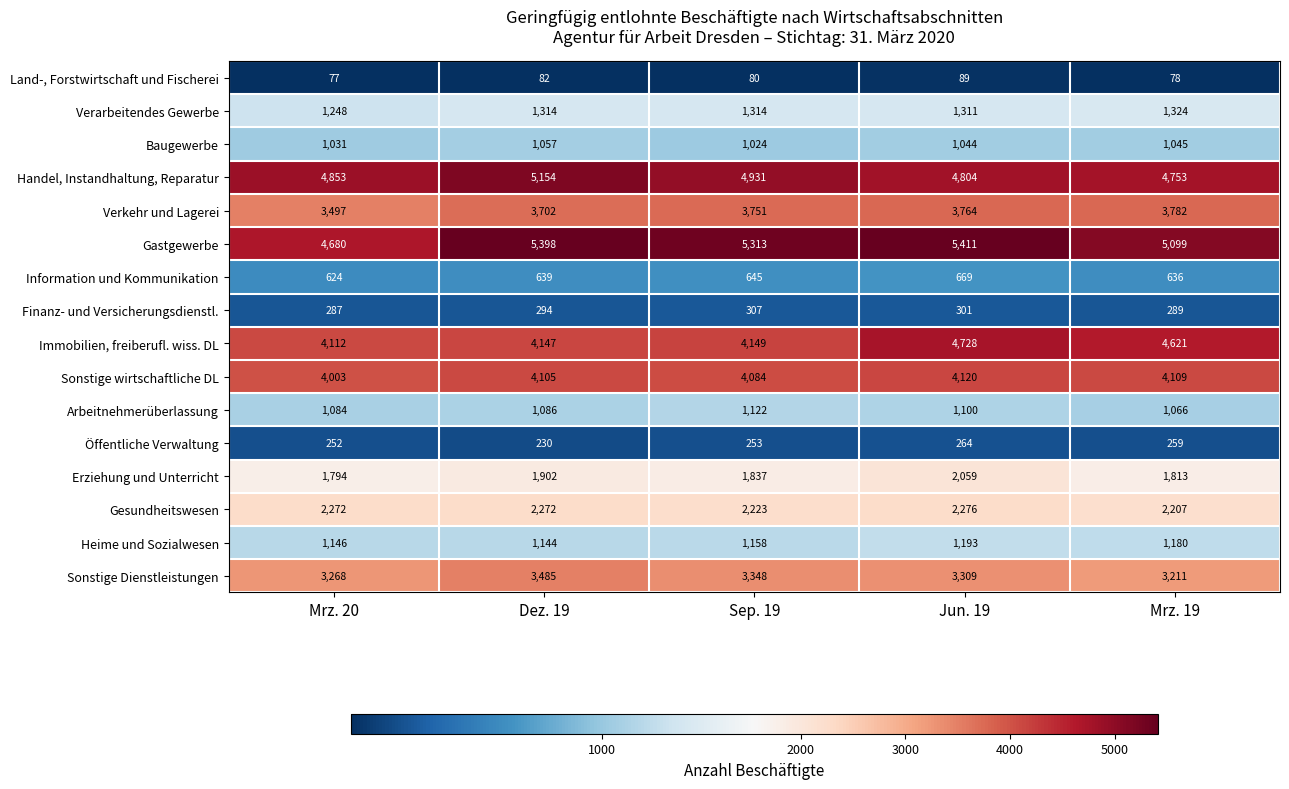

Rank the categories by Arbeitnehmerüberlassung value from lowest to highest.

Mrz. 19, Mrz. 20, Dez. 19, Jun. 19, Sep. 19